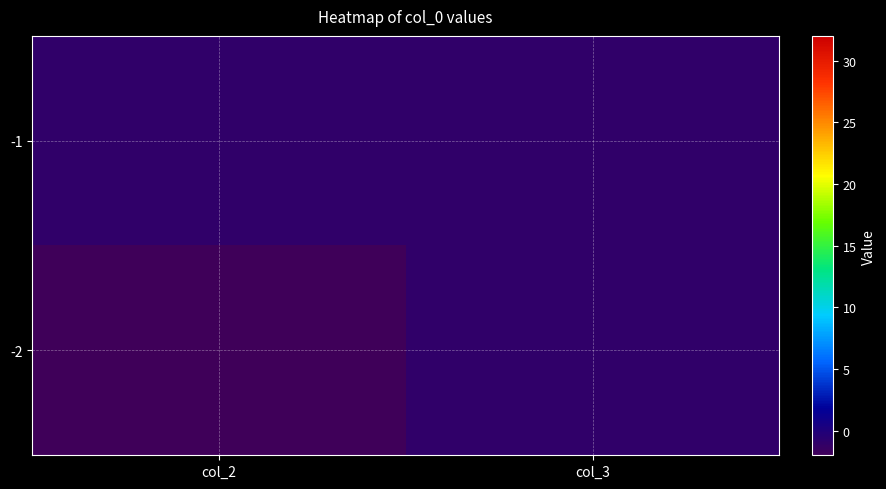

Reading left to right, list all the values displayed in this chart.

-1: col_2=-1	col_3=-1
-2: col_2=-2	col_3=-1